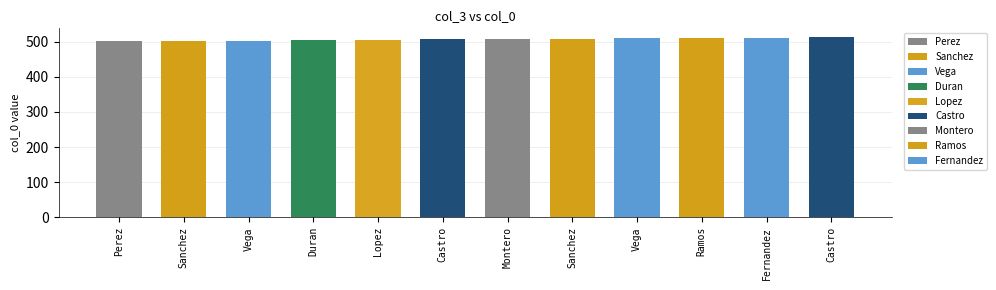

Count the number of categories in the chart.

12